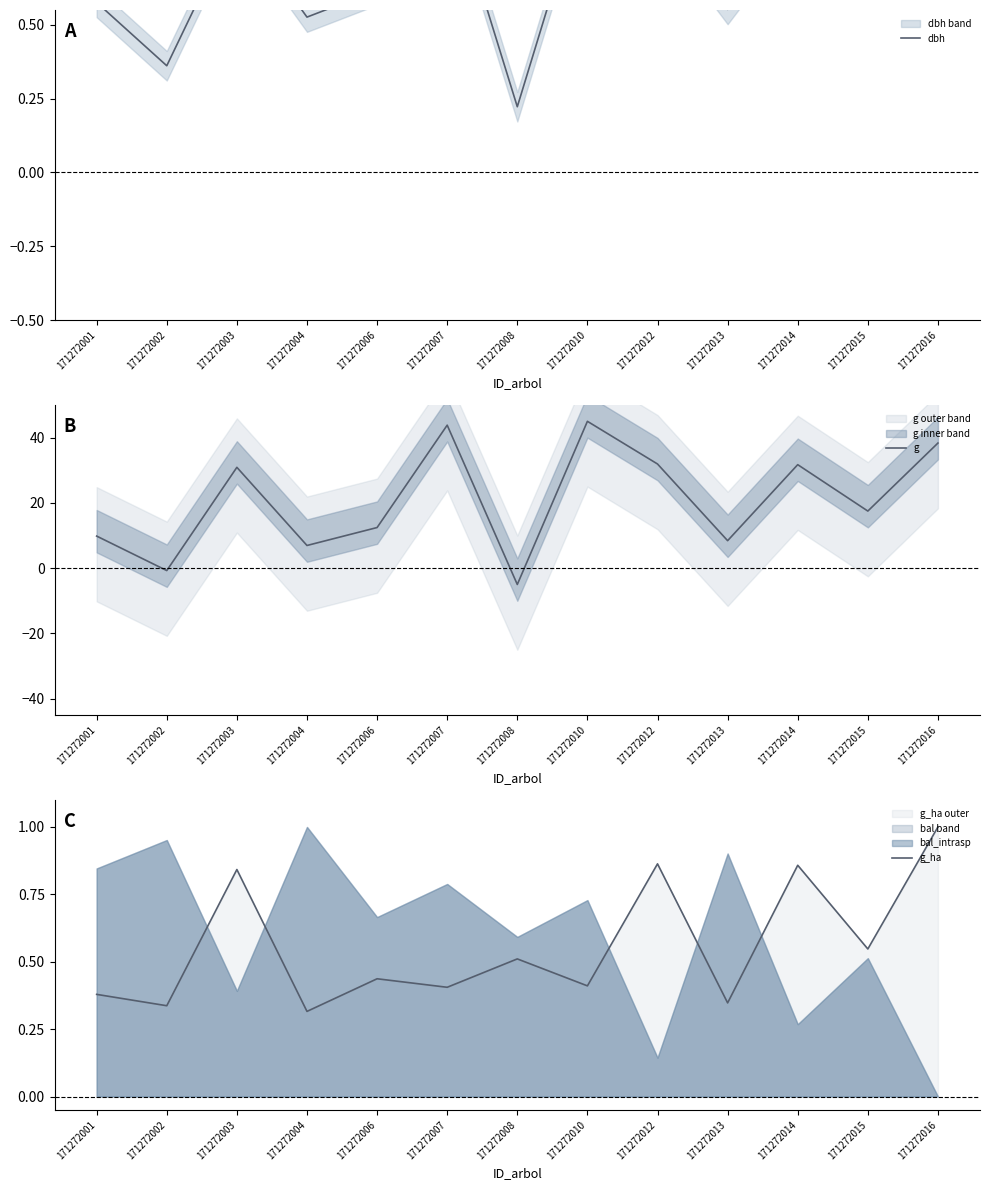

How many times do dbh and g_ha cross each other?

3